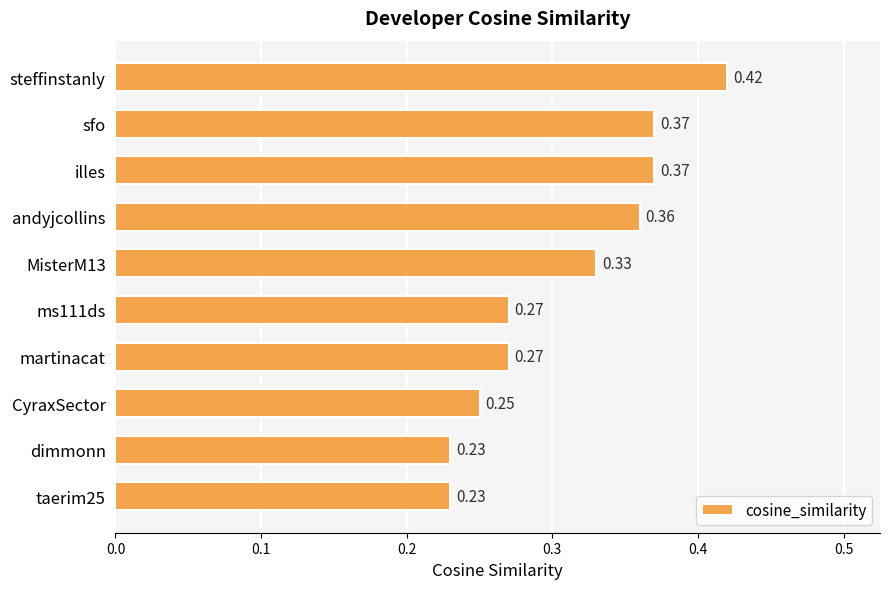

How many series are shown in this chart?

1